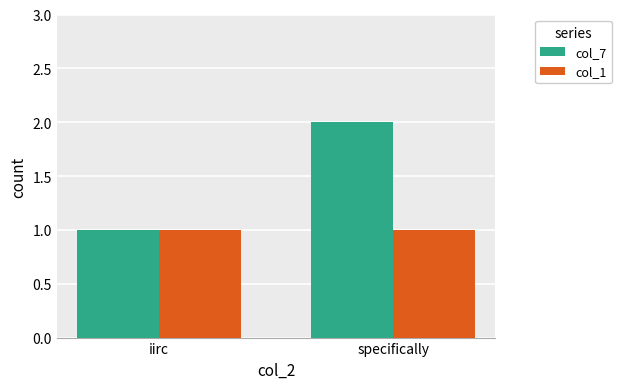

What is the sum of all col_7 values?

3